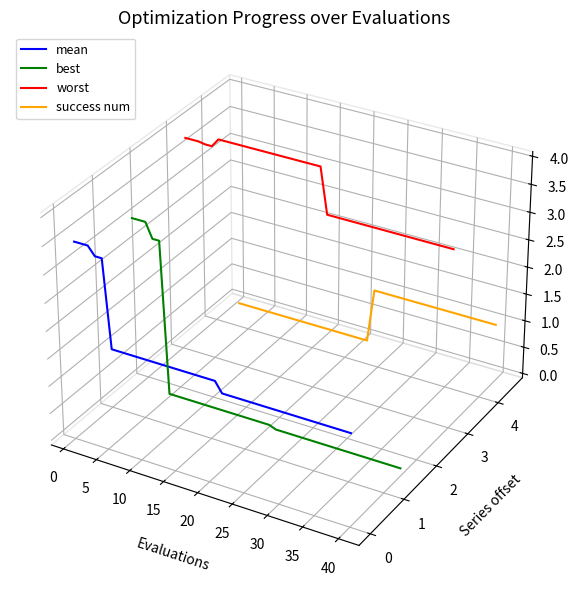

Which series ends up on top after the final intersection of success num and best?

success num